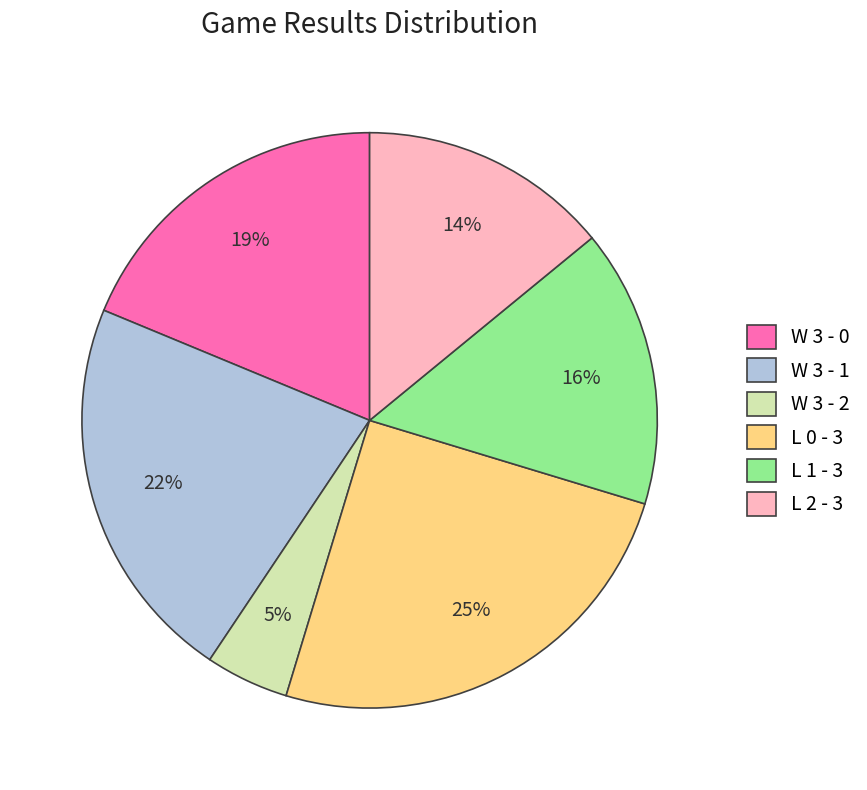

Is it true that L 1 - 3 is 10% of the pie?

False